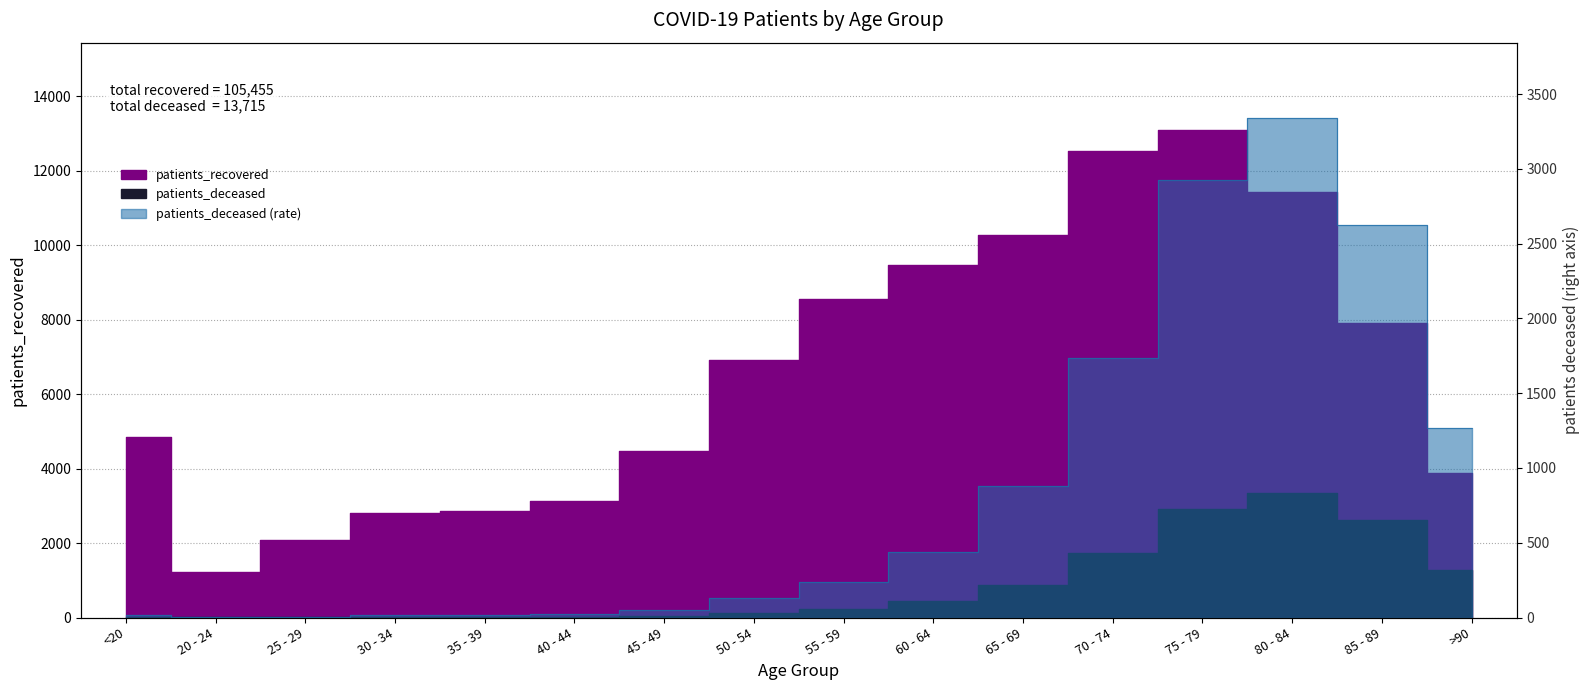

How many values in the patients_recovered series are below 6907?

8